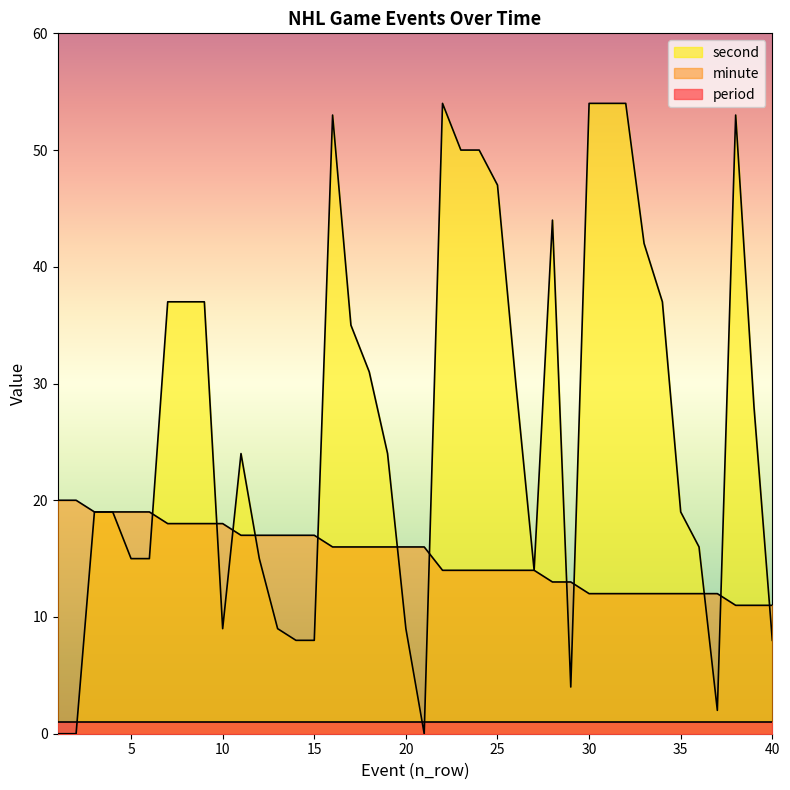

What is the difference between the maximum and minimum values in the minute series?

9